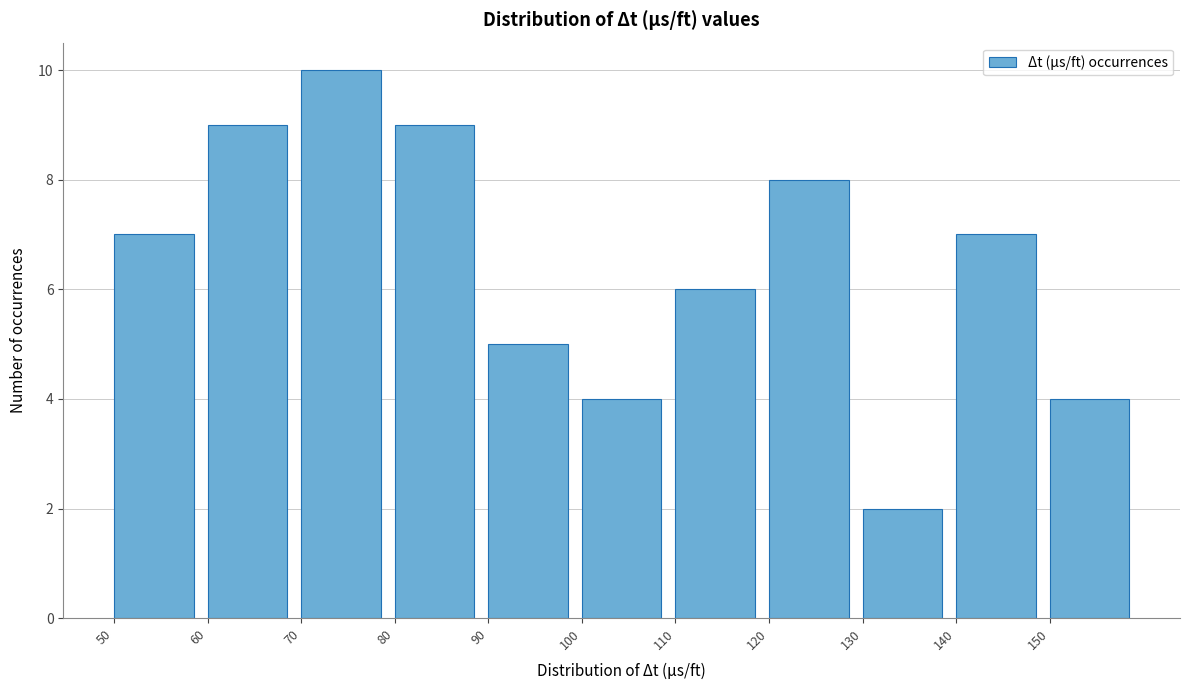

How tall is the bar that spans 140 to 150 on the x-axis? The values are not printed on the chart, so give them approximately, as read against the axis.

7